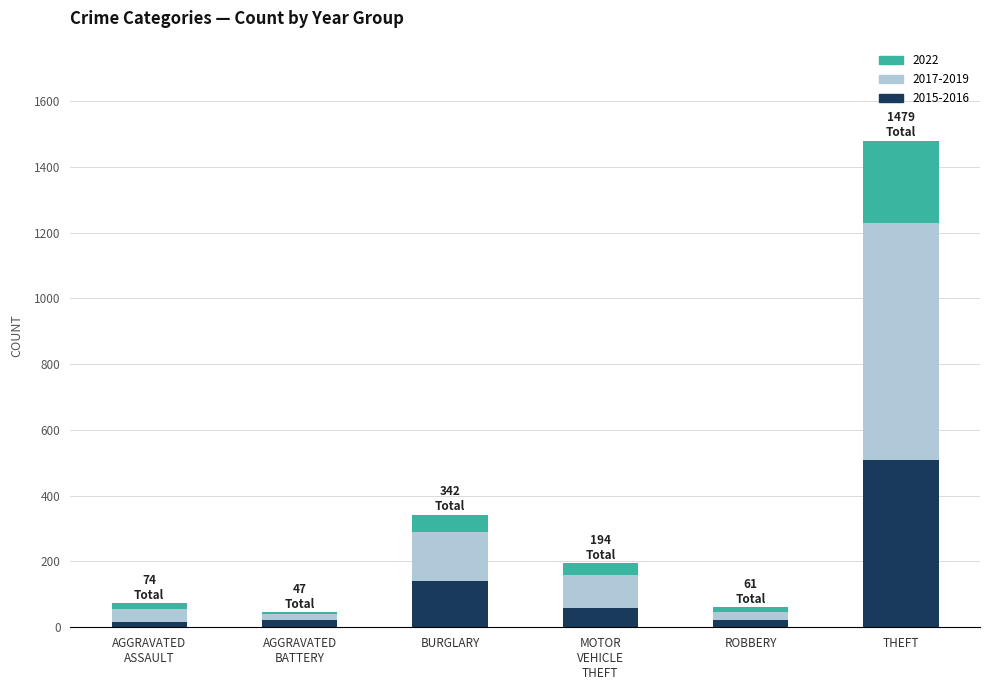

At which category is the sum across all series the highest?

THEFT